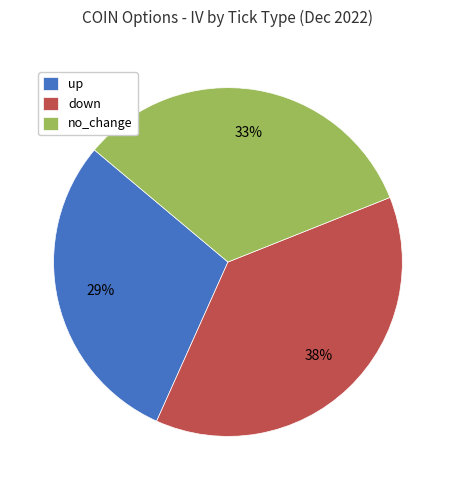

To the nearest percent, what is the average slice percentage?

33%